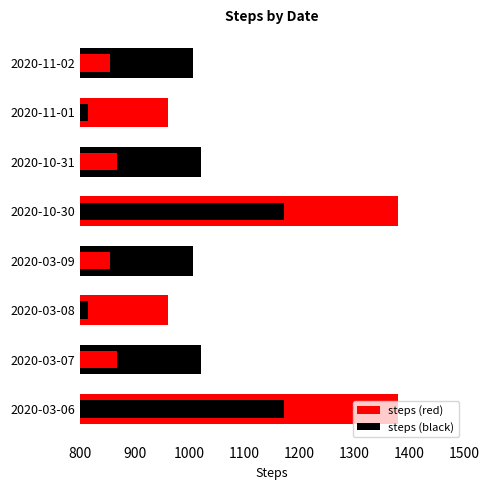

What value does the data have at 2020-03-08, to the nearest 10?

960